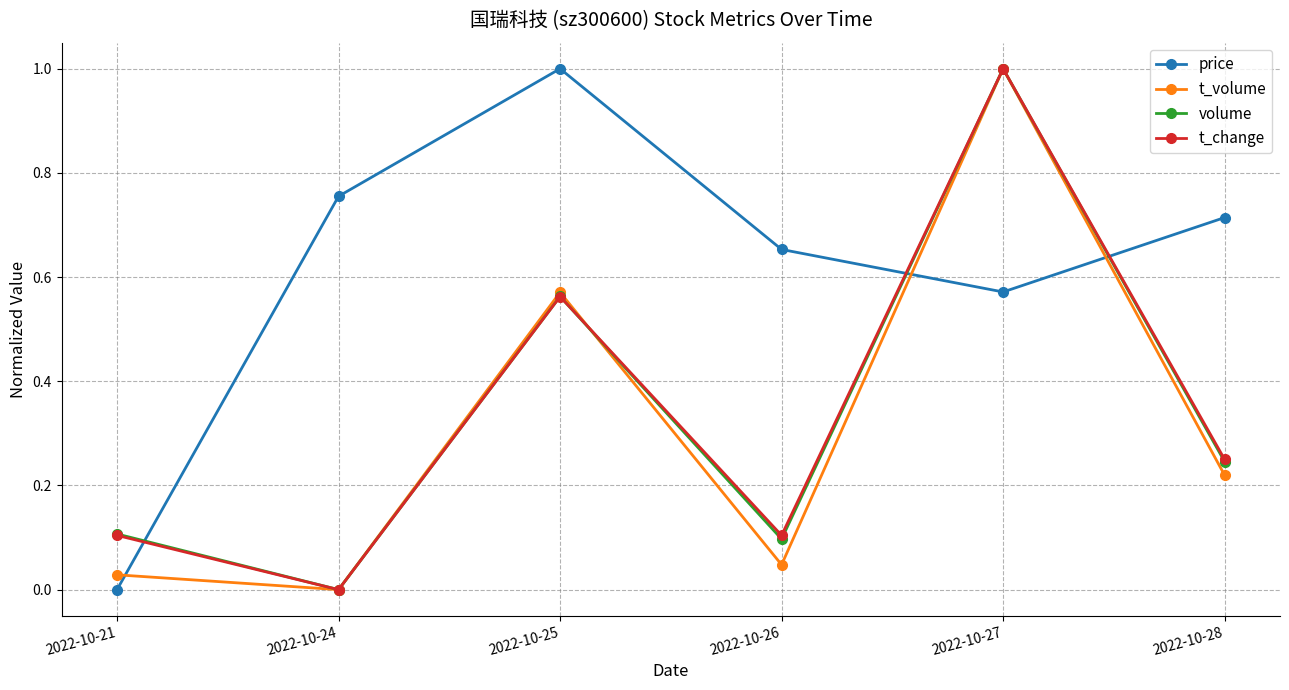

Is the value of volume at 2022-10-24 greater than the value of t_volume at 2022-10-21?

No